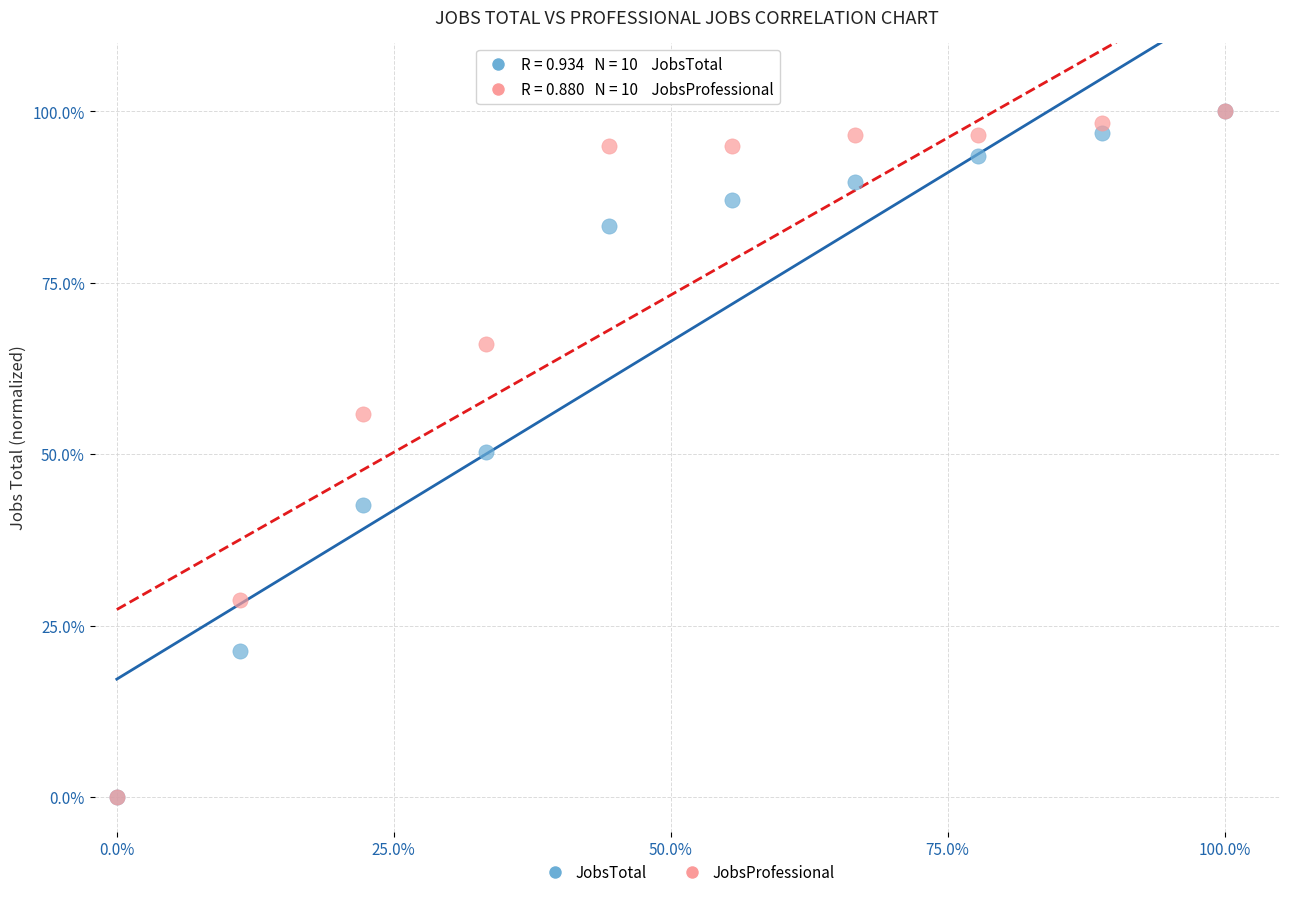

What are all the series names shown in the legend?

JobsTotal, JobsProfessional